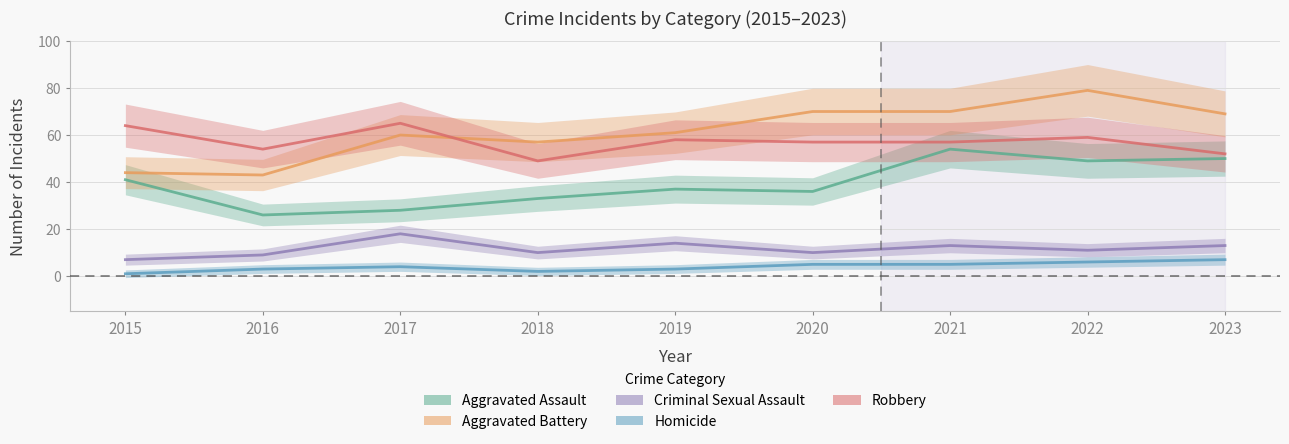

Reading left to right, what are all the values shown in this chart?

Aggravated Assault: 41	26	28	33	37	36	54	49	50
Aggravated Battery: 44	43	60	57	61	70	70	79	69
Criminal Sexual Assault: 7	9	18	10	14	10	13	11	13
Homicide: 1	3	4	2	3	5	5	6	7
Robbery: 64	54	65	49	58	57	57	59	52